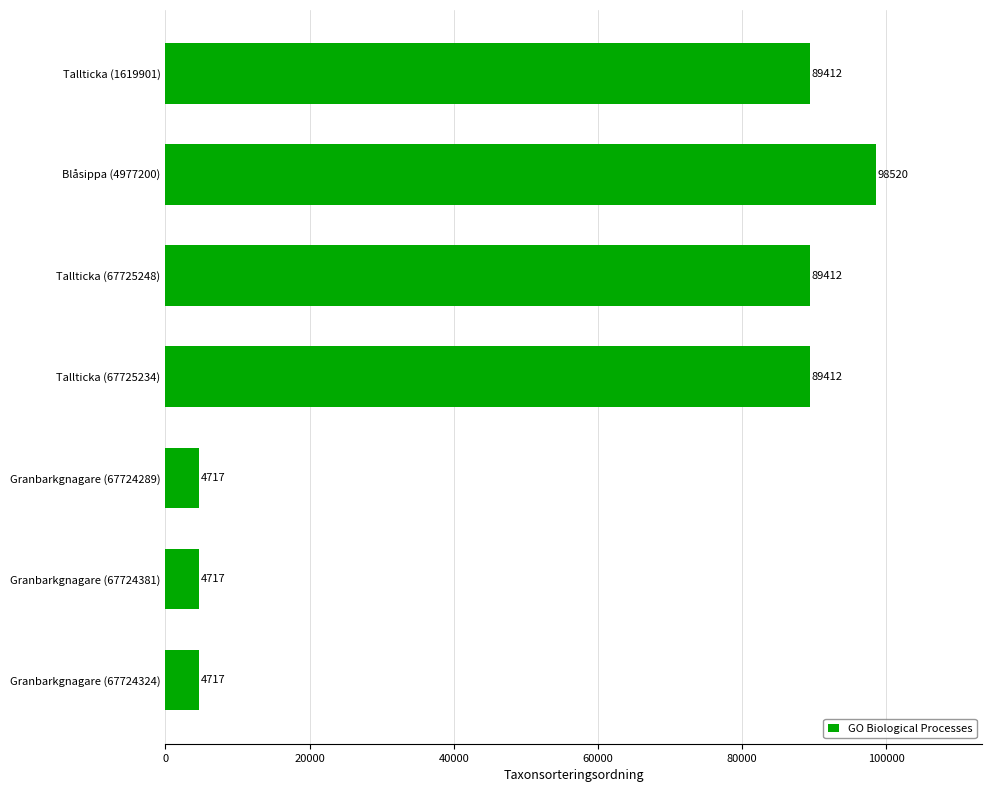

Reading top to bottom, what are all the values shown in this chart?

89412	98520	89412	89412	4717	4717	4717